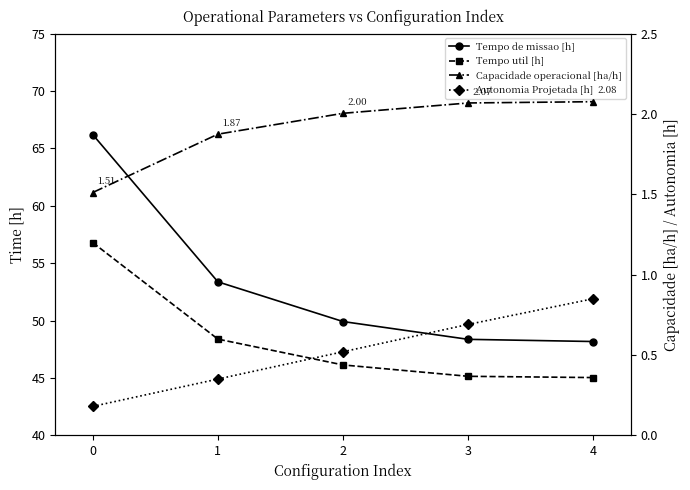

True or false: Autonomia Projetada [h] and Tempo util [h] cross at least once.

False